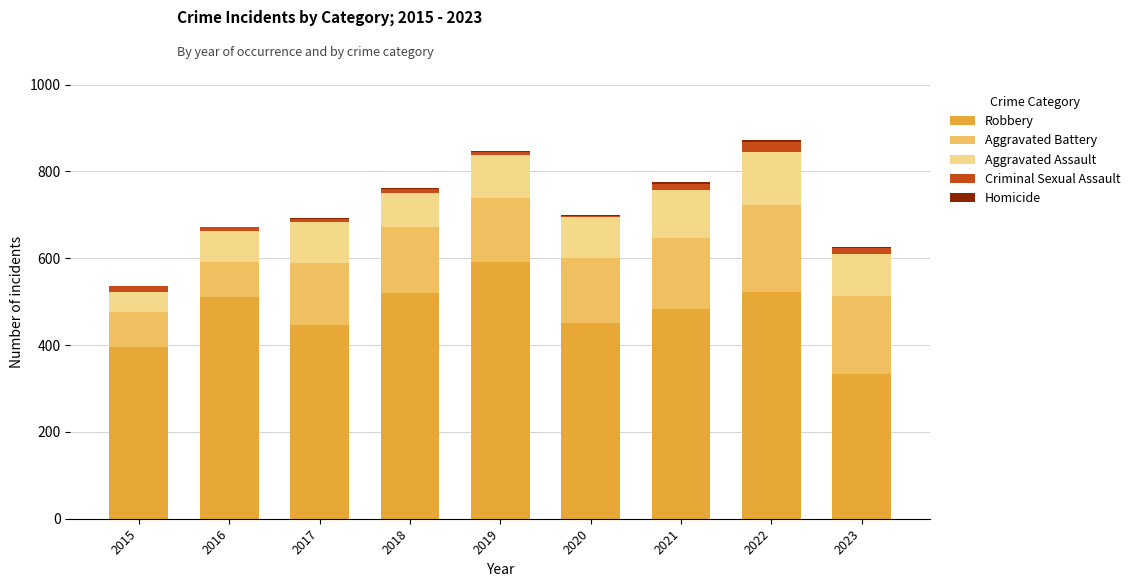

Are the bars grouped side by side (vs. stacked)?

No